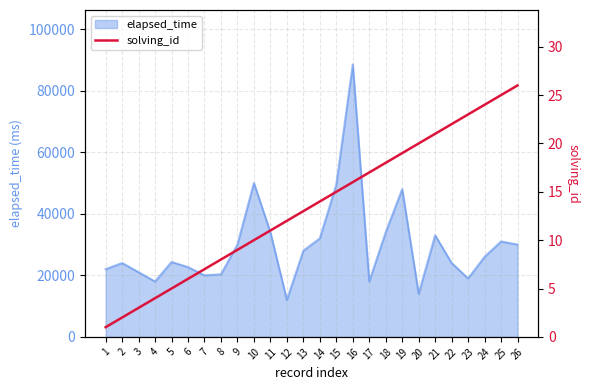

The value at 23 is 23. True or false?

True